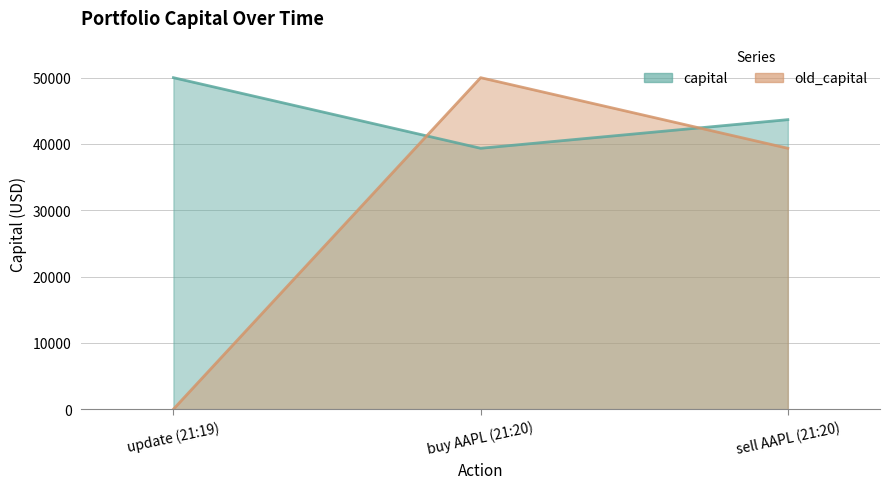

What is the difference between the highest and lowest values at sell AAPL (21:20)?

4320